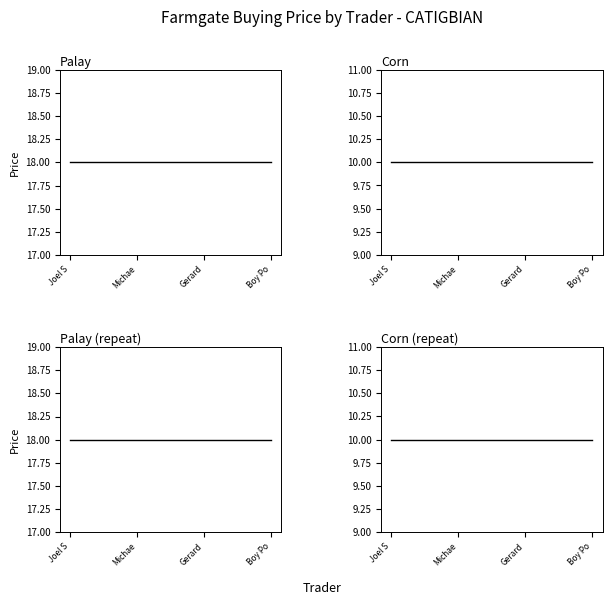

At which category is the sum across all series the highest?

Joel S